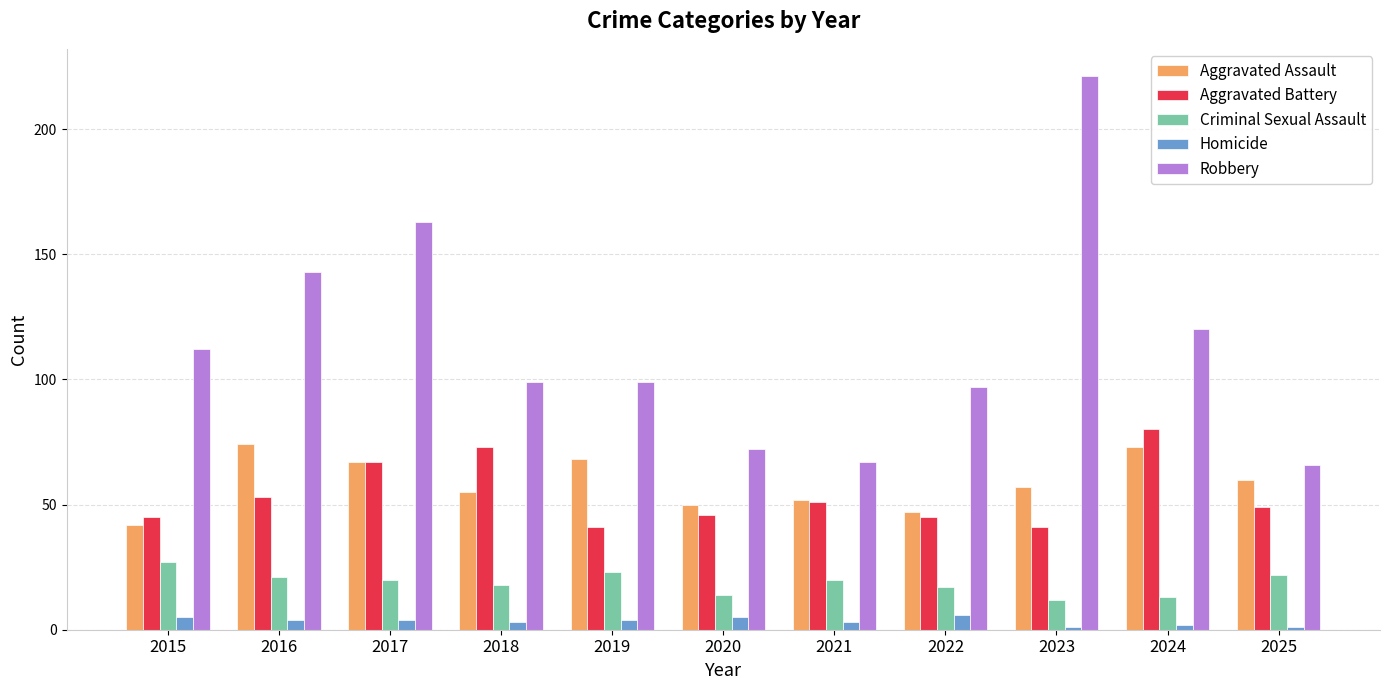

Reading left to right, extract all data points from this chart.

Aggravated Assault: 2015=42	2016=74	2017=67	2018=55	2019=68	2020=50	2021=52	2022=47	2023=57	2024=73	2025=60
Aggravated Battery: 2015=45	2016=53	2017=67	2018=73	2019=41	2020=46	2021=51	2022=45	2023=41	2024=80	2025=49
Criminal Sexual Assault: 2015=27	2016=21	2017=20	2018=18	2019=23	2020=14	2021=20	2022=17	2023=12	2024=13	2025=22
Homicide: 2015=5	2016=4	2017=4	2018=3	2019=4	2020=5	2021=3	2022=6	2023=1	2024=2	2025=1
Robbery: 2015=112	2016=143	2017=163	2018=99	2019=99	2020=72	2021=67	2022=97	2023=221	2024=120	2025=66